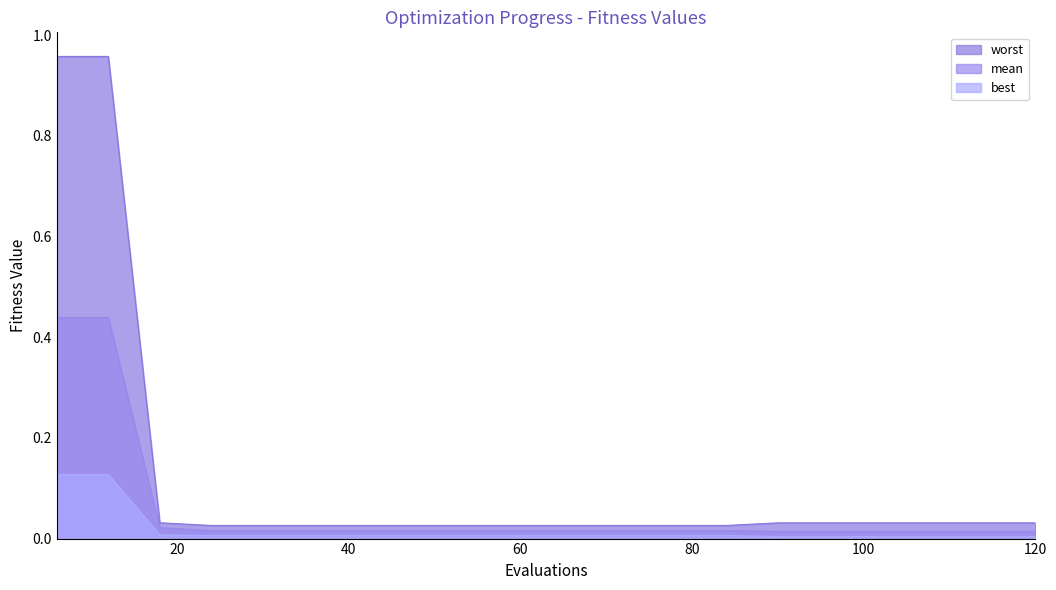

Which series has the largest total across all categories?

worst